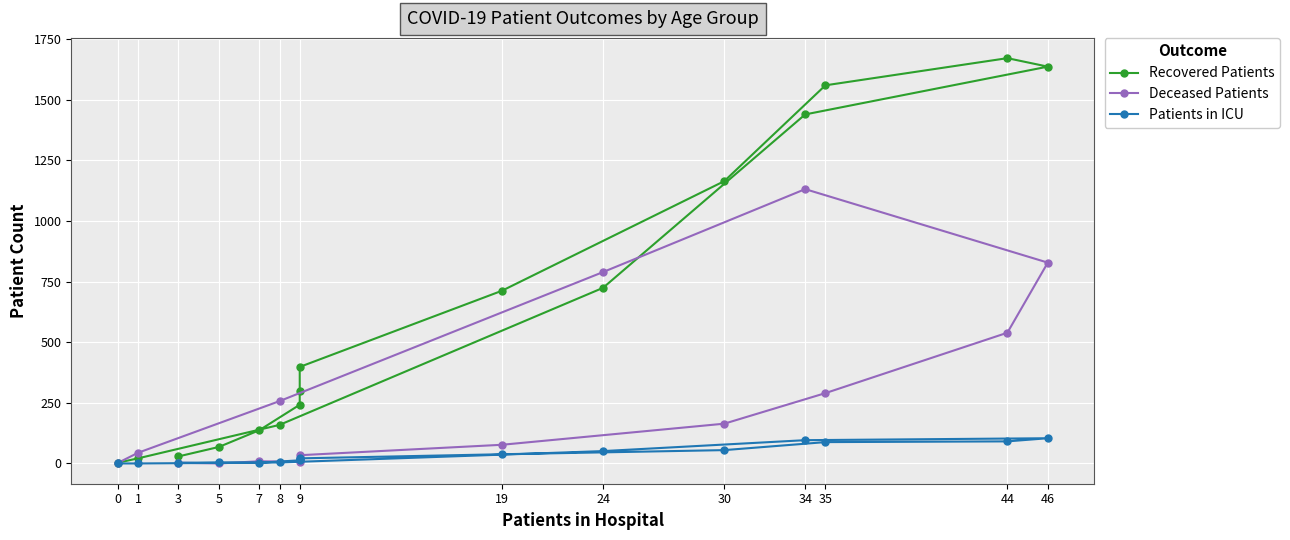

Reading left to right, what are all the values shown in this chart?

Recovered Patients: 29	68	137	242	297	398	712	1164	1559	1671	1636	1439	724	159	21	3
Deceased Patients: 3	0	9	7	19	34	77	164	290	539	828	1131	789	257	44	2
Patients in ICU: 3	4	3	13	18	21	38	55	88	91	104	96	51	4	0	0